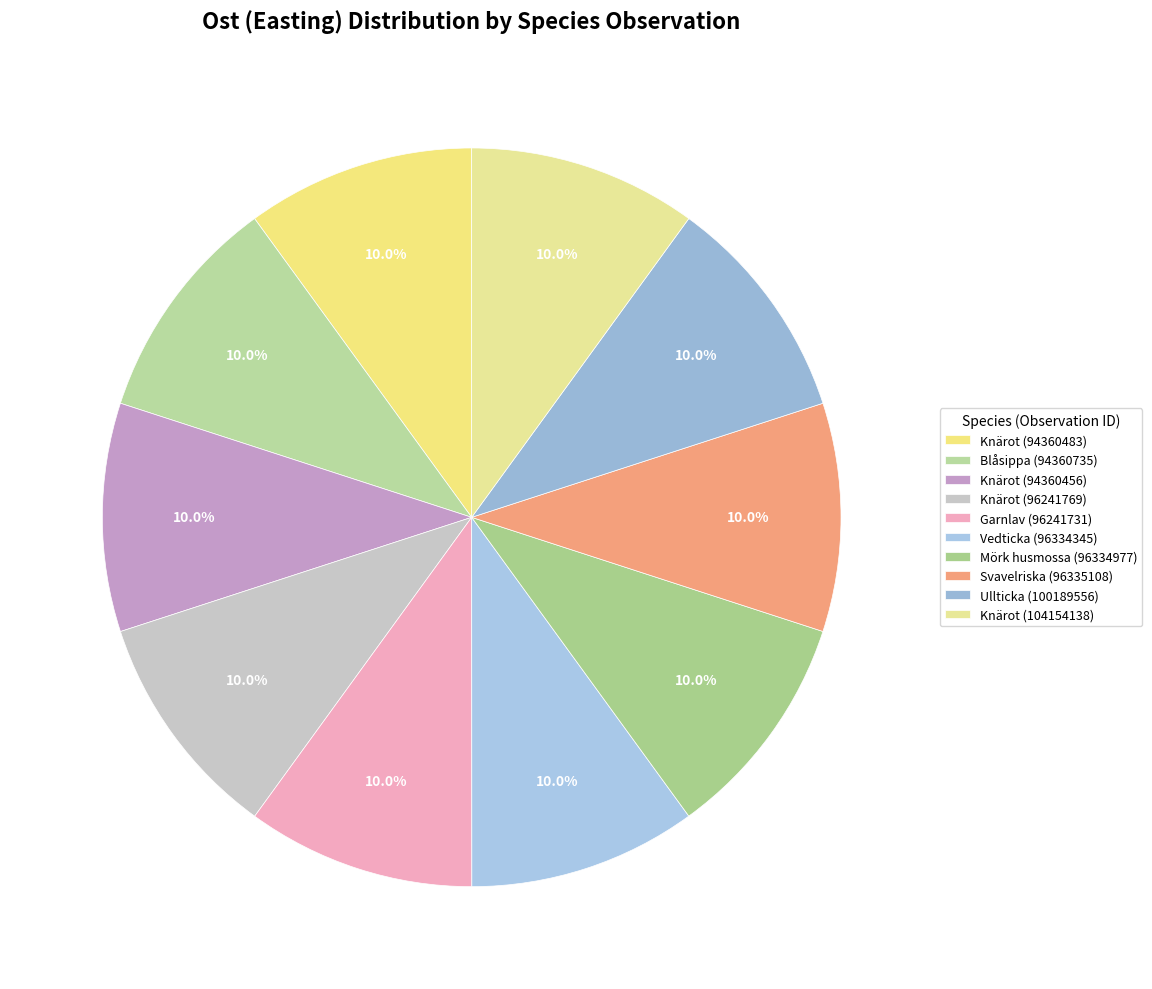

What percentage is the Ullticka (100189556) slice, to the nearest percent?

10%